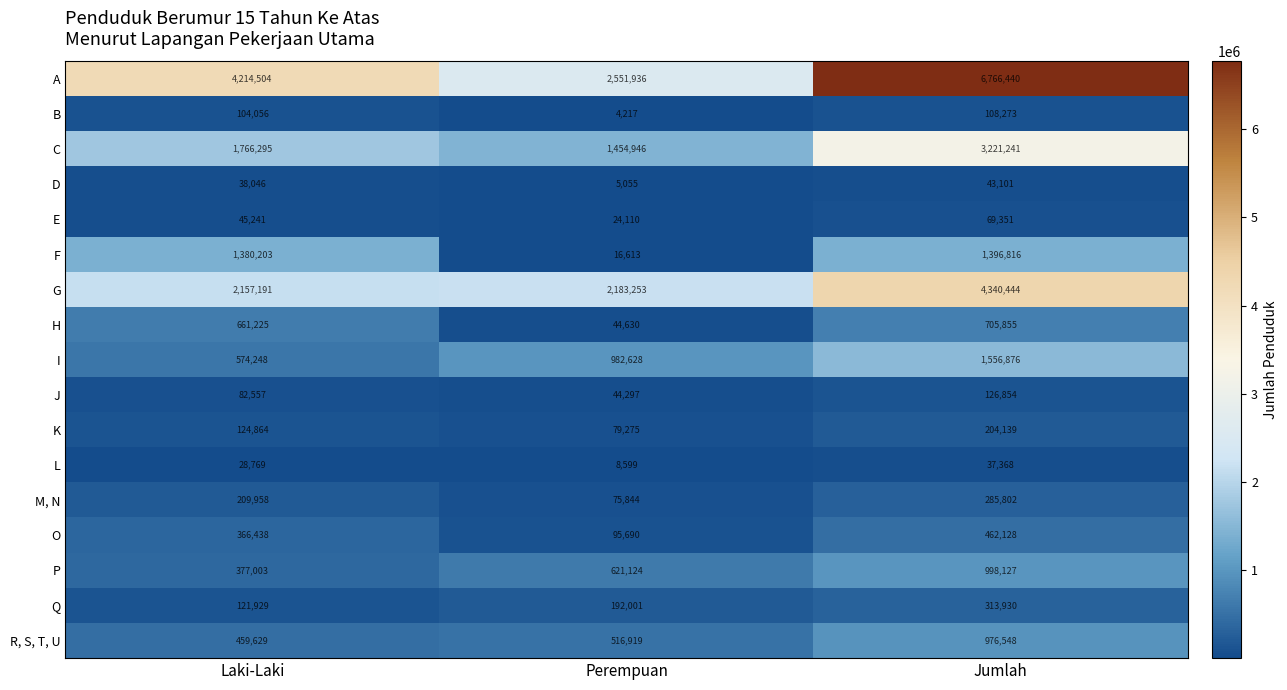

How many data points in E are less than 45241?

1